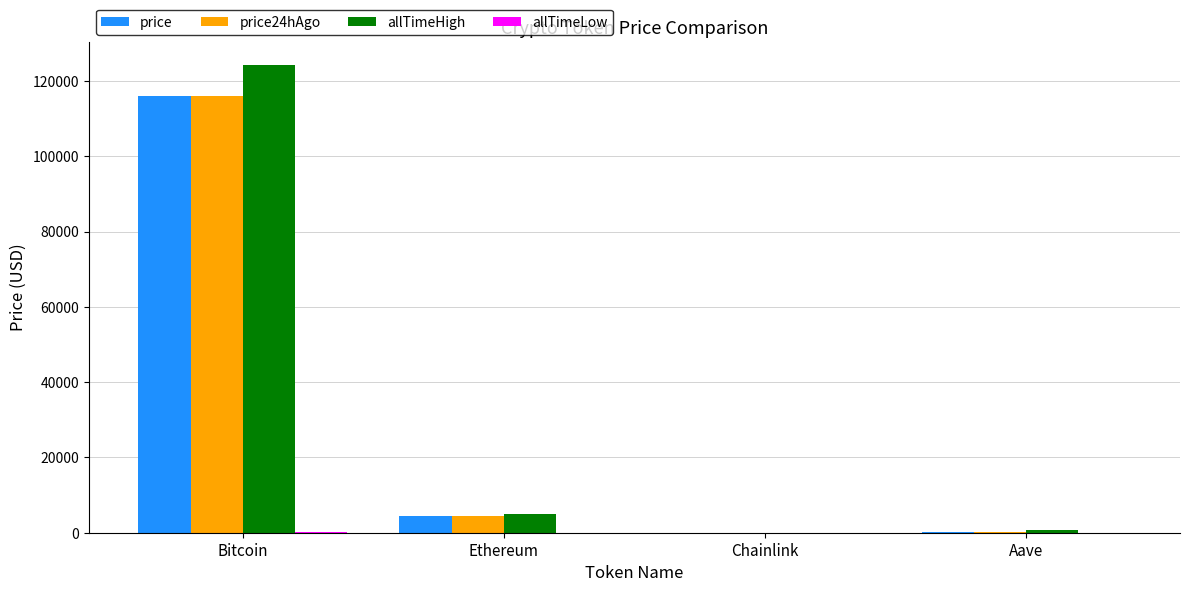

At which category is the sum across all series the highest?

Bitcoin